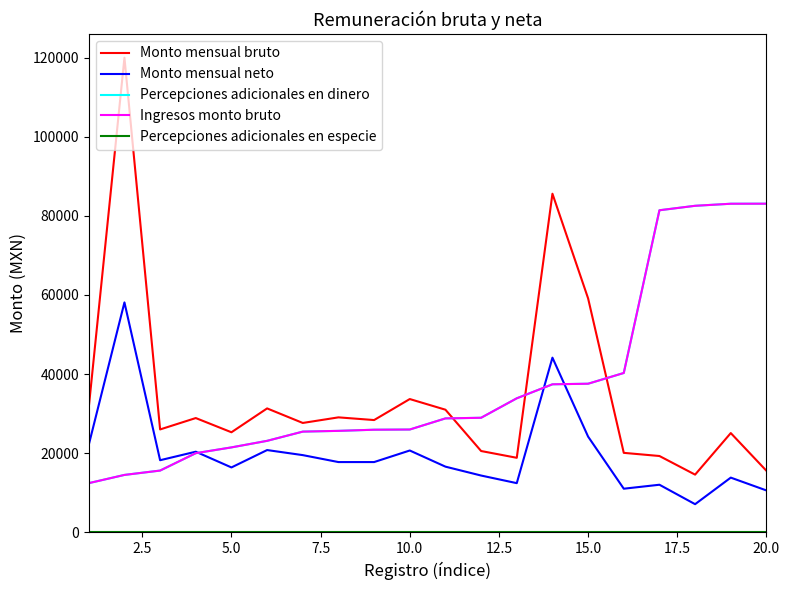

Does the chart display data point markers on the line(s)?

No